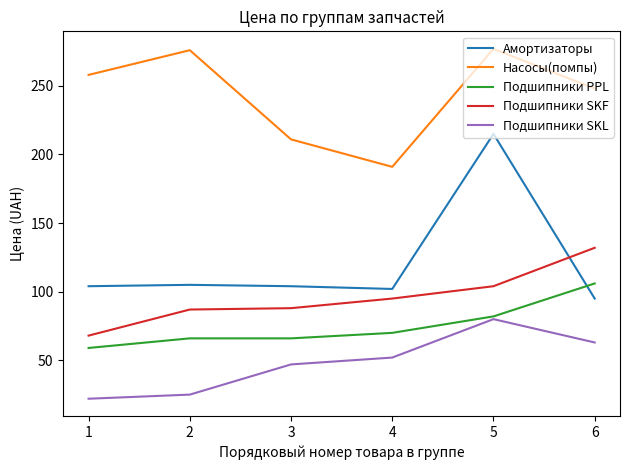

What value does the Насосы(помпы) series have at 6, to the nearest 10?

250